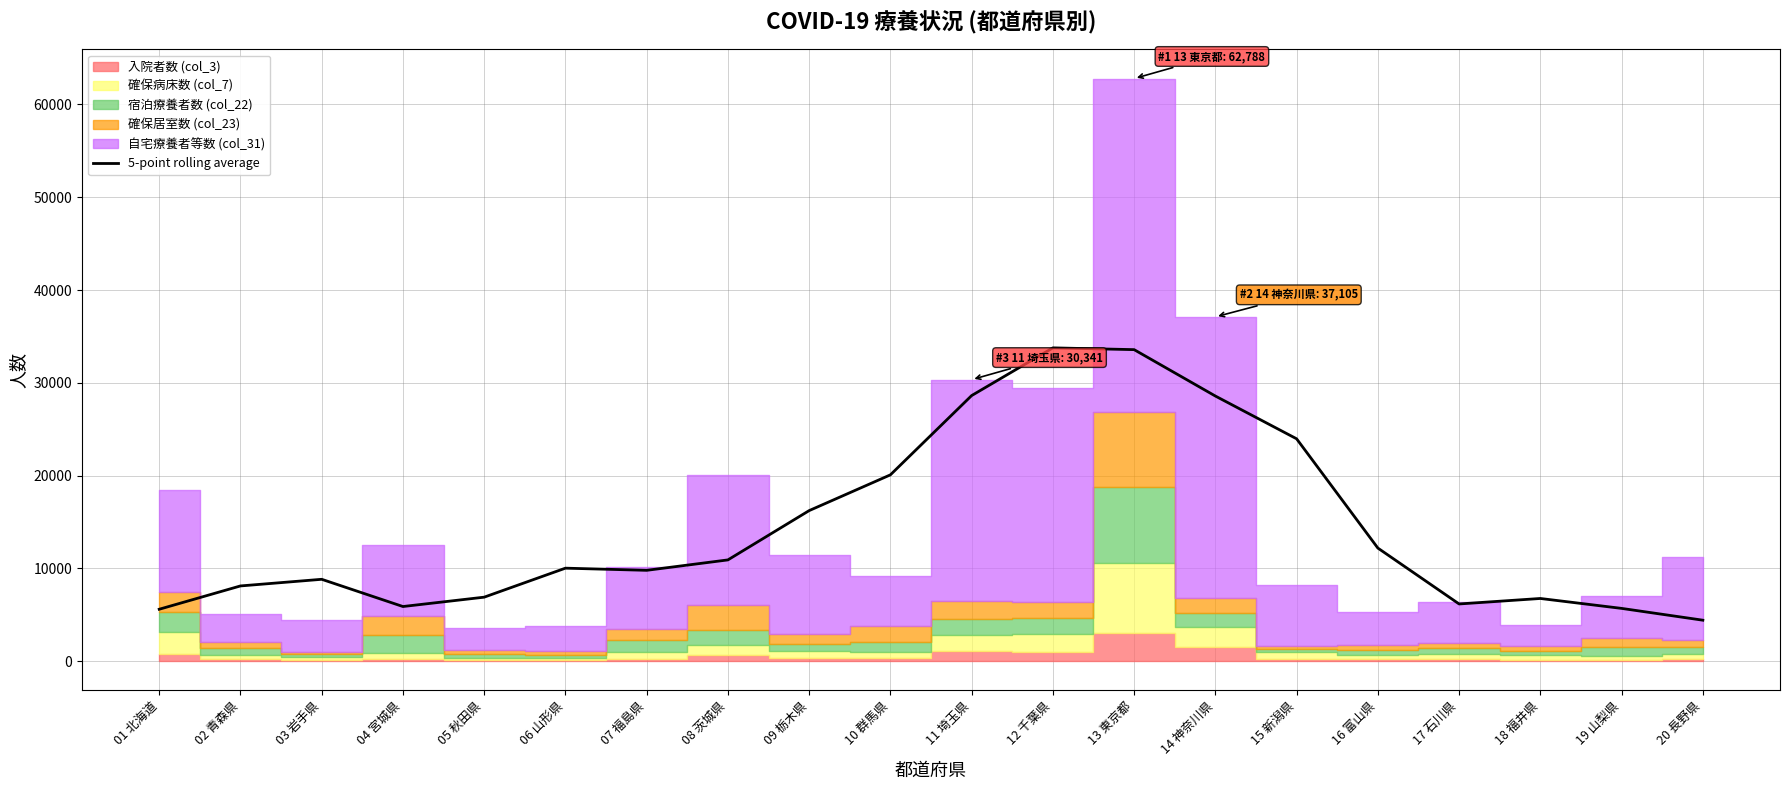

Reading left to right, extract all data points from this chart.

01 北海道=5597.4	02 青森県=8110.6	03 岩手県=8825.6	04 宮城県=5892.0	05 秋田県=6900.0	06 山形県=10025.2	07 福島県=9792.6	08 茨城県=10915.8	09 栃木県=16227.6	10 群馬県=20081.4	11 埼玉県=28624.4	12 千葉県=33764.8	13 東京都=33574.4	14 神奈川県=28574.4	15 新潟県=23966.6	16 富山県=12191.6	17 石川県=6168.0	18 福井県=6759.2	19 山梨県=5691.0	20 長野県=4419.0